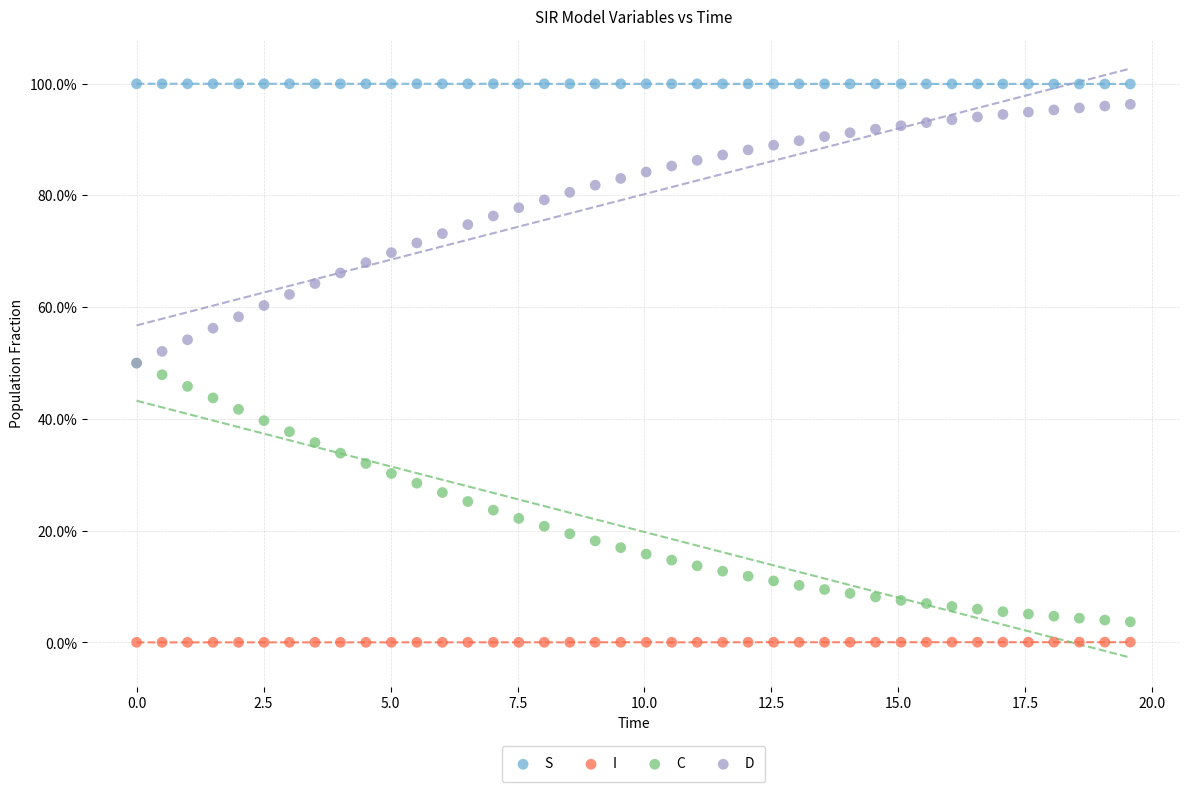

Which series reaches the maximum Y coordinate?

S